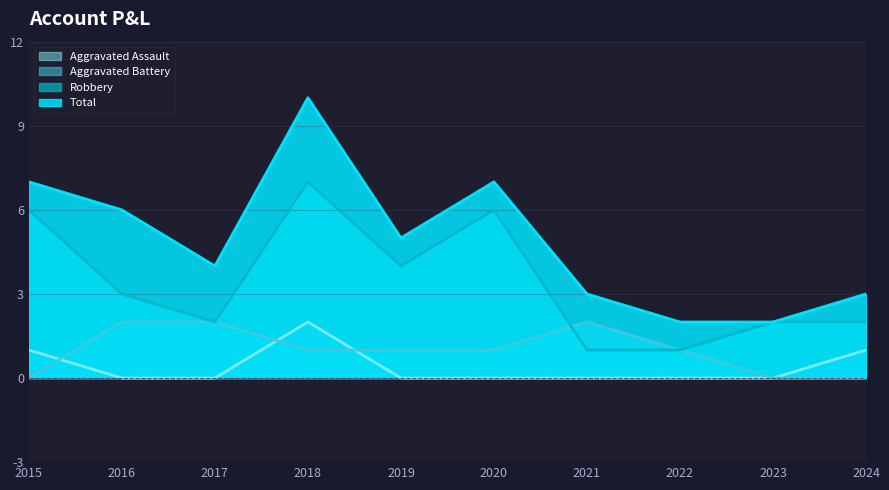

What is the value of the Robbery point at the 8th from the left?

1